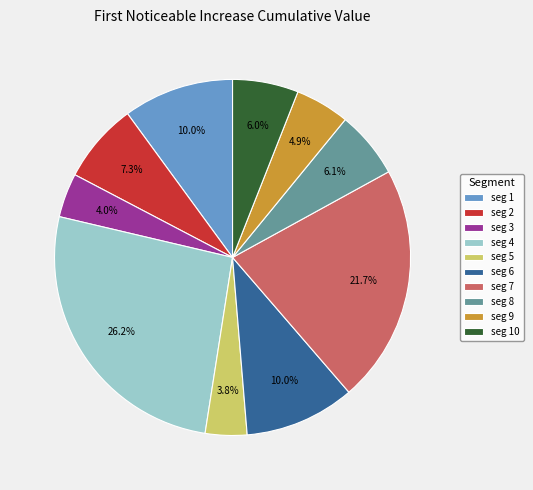

Which slice is the largest?

seg 4